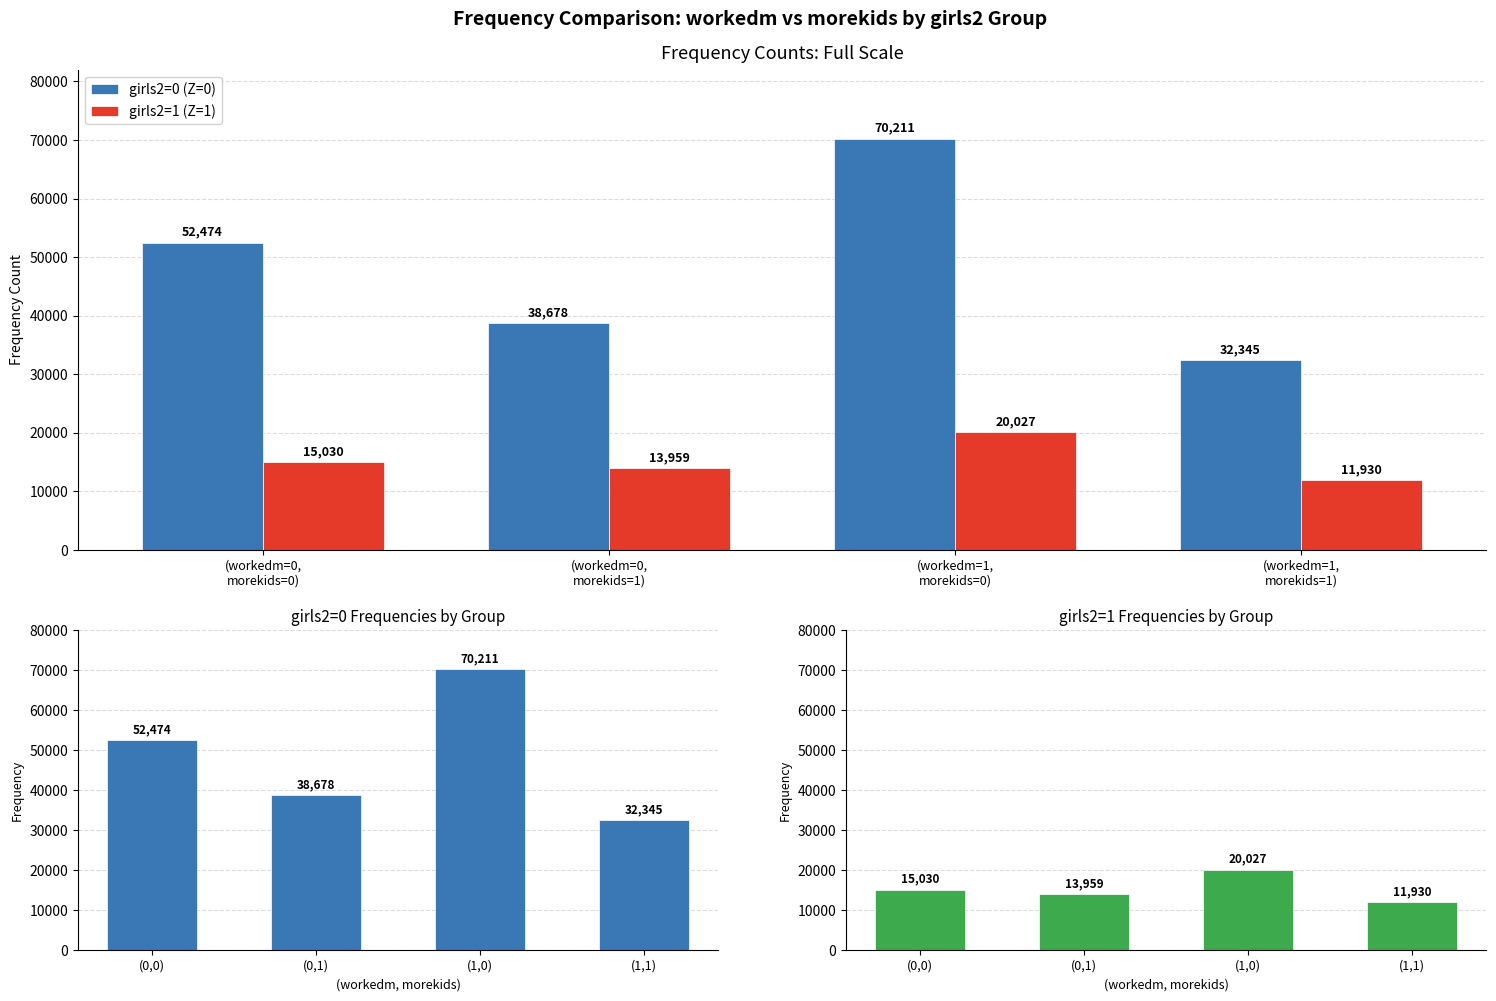

The girls2=1 (Z=1) series shows 11930 at (workedm=1,
morekids=1). True or false?

True